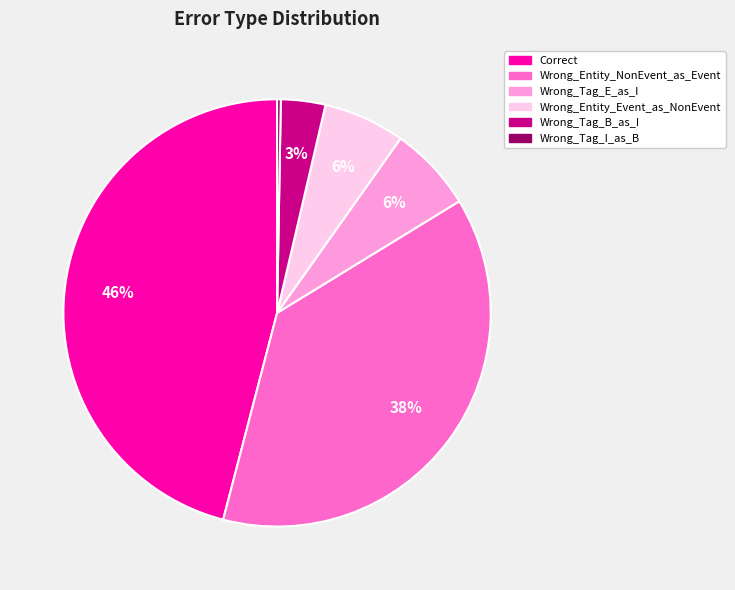

To the nearest percent, what is the difference between the Wrong_Tag_I_as_B and Correct slice percentages?

46%